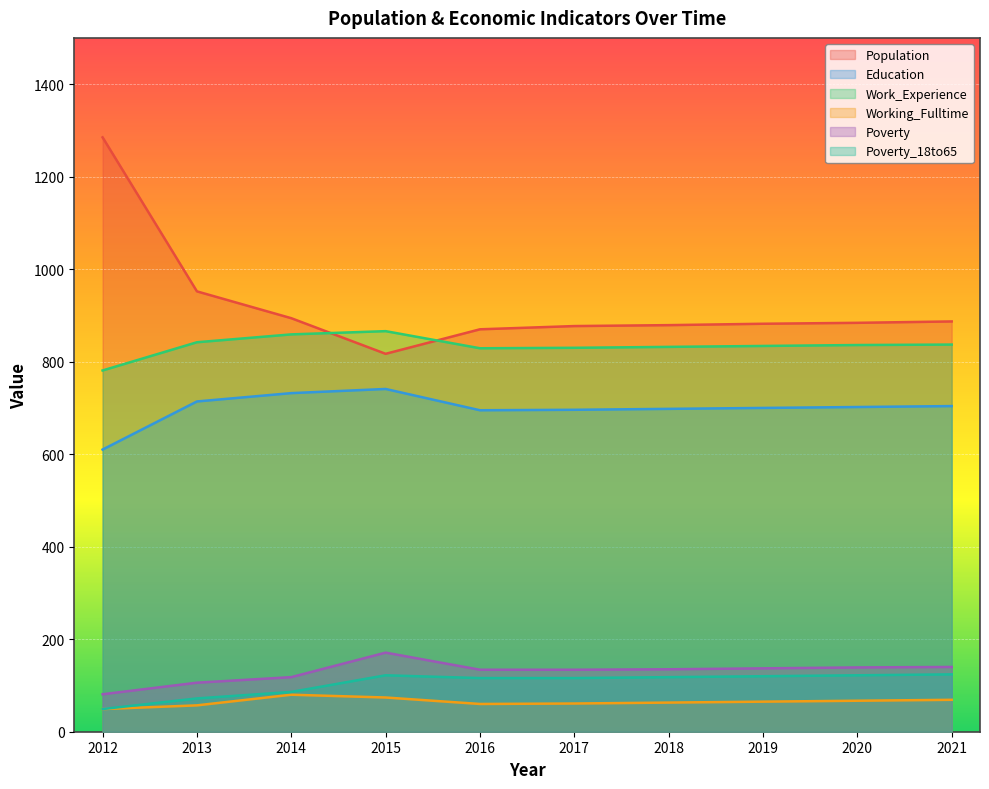

What is the difference between the second highest and minimum values in the Population series?

135